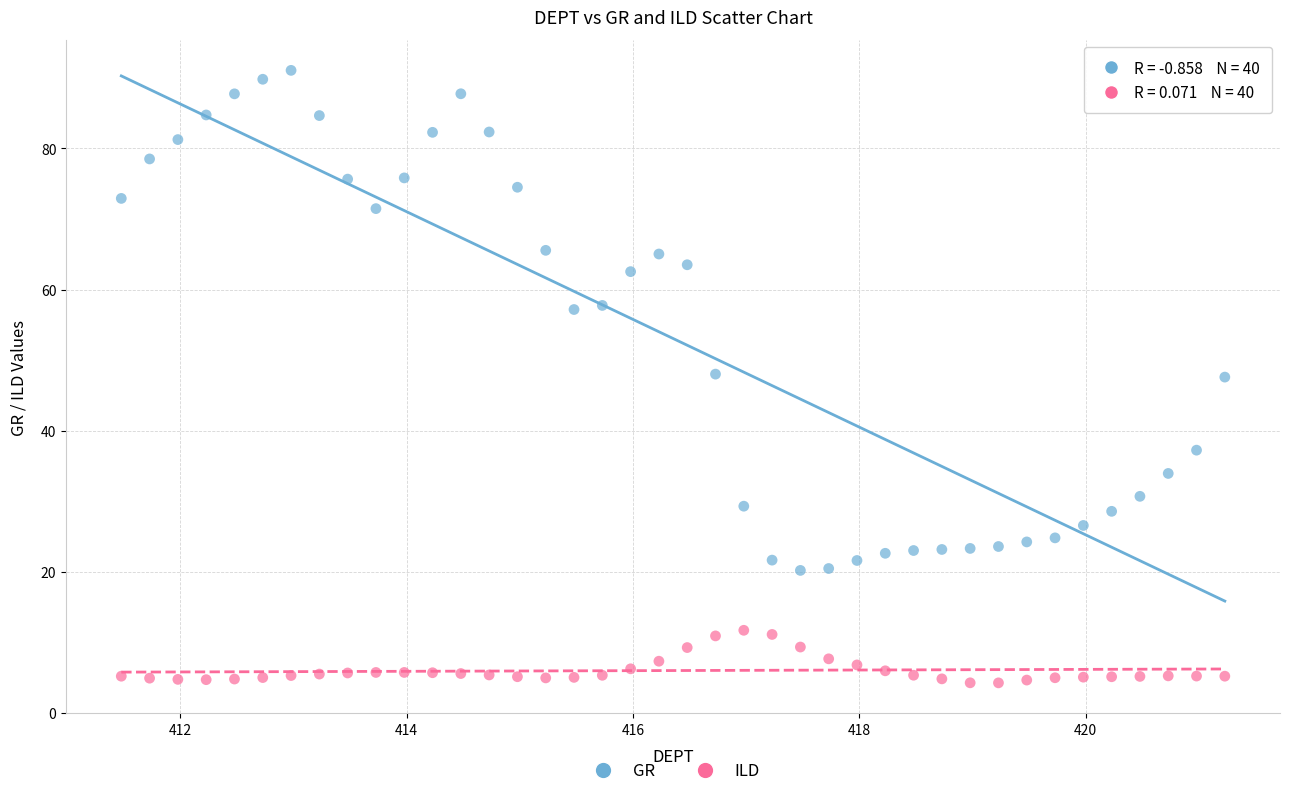

Which series contains the lowest Y value?

ILD